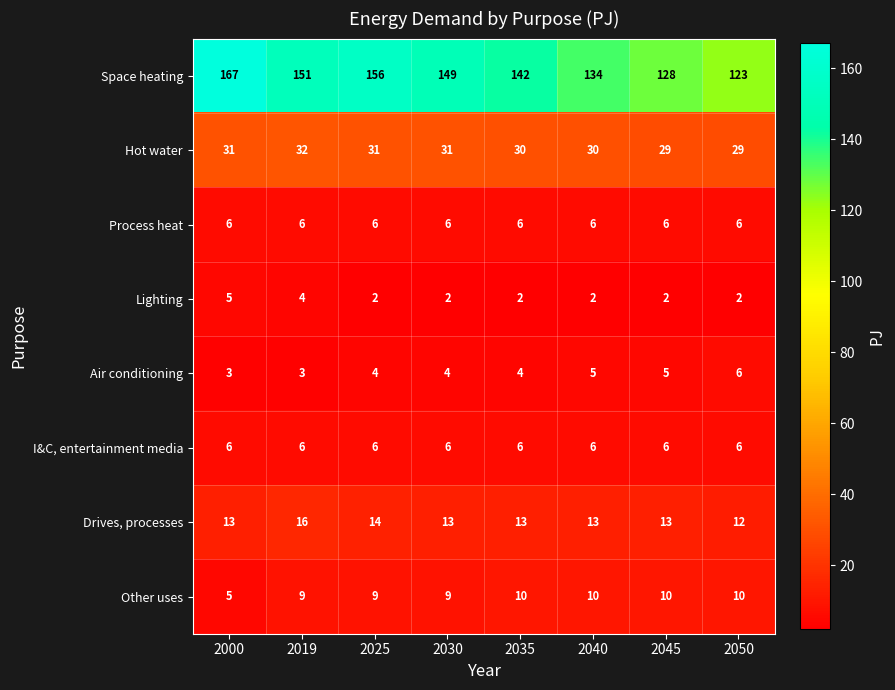

True or false: Process heat has a value of 6 at 2025.

True